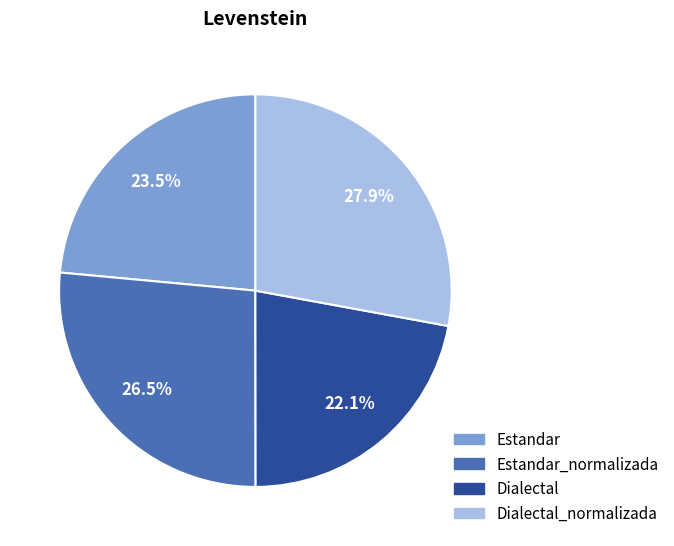

Does any single category account for the majority?

No